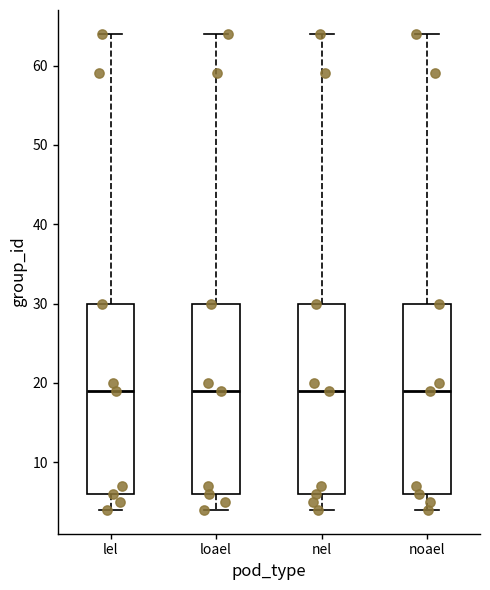

Reading left to right, transcribe this box plot: for each box, give where its median line is, the range the box spans, and where its two whiskers end, as read against the y-axis. The values are not printed on the chart, so give them approximately, as read against the axis.

lel: median 19, box 6 to 30, whiskers 4 to 64
loael: median 19, box 6 to 30, whiskers 4 to 64
nel: median 19, box 6 to 30, whiskers 4 to 64
noael: median 19, box 6 to 30, whiskers 4 to 64